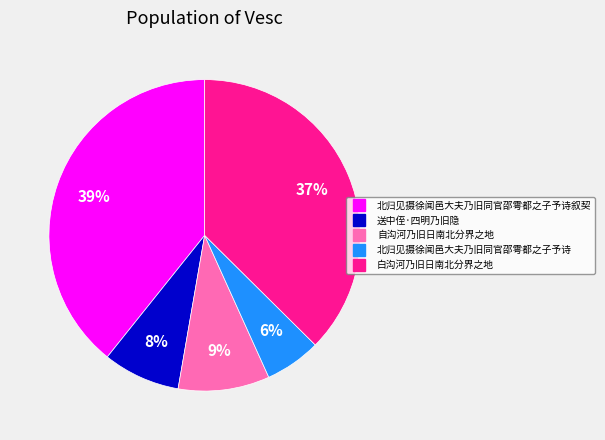

Does any single category account for the majority?

No